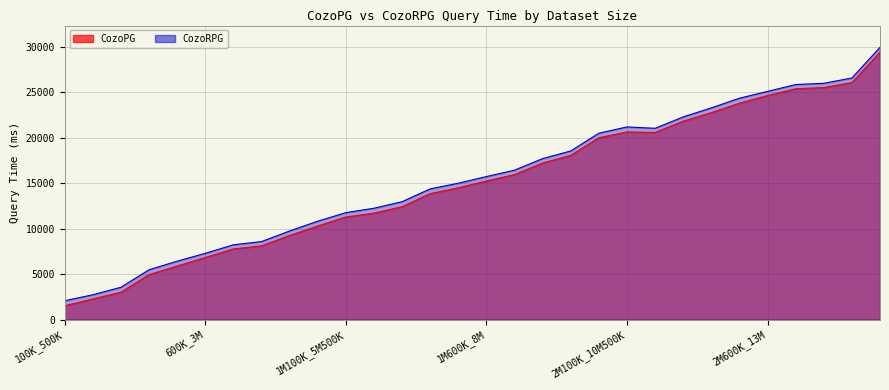

Reading right to left, extract all data points from this chart.

CozoPG: 3M_17M=29410	2M900K_14M500K=26070	2M800K_14M=25529	2M700K_13M500K=25389	2M600K_13M=24649	2M500K_12M500K=23808	2M400K_12M=22768	2M300K_11M500K=21828	2M200K_11M=20588	2M100K_10M500K=20647	2M_10M=20007	1M900K_9M500K=18067	1M800K_9M=17230	1M700K_8M500K=15960	1M600K_8M=15246	1M500K_7M500K=14505	1M400K_7M=13865	1M300K_6M500K=12425	1M200K_6M=11720	1M100K_5M500K=11293	1M_5M=10304	900K_4M500K=9263	800K_4M=8123	700K_3M500K=7783	600K_3M=6843	500K_2M500K=5902	400K_2M=4962	300K_1M500K=3022	200K_1M=2281	100K_500K=1541
CozoRPG: 3M_17M=29943	2M900K_14M500K=26573	2M800K_14M=25991	2M700K_13M500K=25854	2M600K_13M=25099	2M500K_12M500K=24351	2M400K_12M=23288	2M300K_11M500K=22295	2M200K_11M=21043	2M100K_10M500K=21194	2M_10M=20503	1M900K_9M500K=18553	1M800K_9M=17709	1M700K_8M500K=16440	1M600K_8M=15736	1M500K_7M500K=15004	1M400K_7M=14384	1M300K_6M500K=12975	1M200K_6M=12255	1M100K_5M500K=11772	1M_5M=10830	900K_4M500K=9755	800K_4M=8588	700K_3M500K=8235	600K_3M=7297	500K_2M500K=6434	400K_2M=5491	300K_1M500K=3565	200K_1M=2741	100K_500K=2084